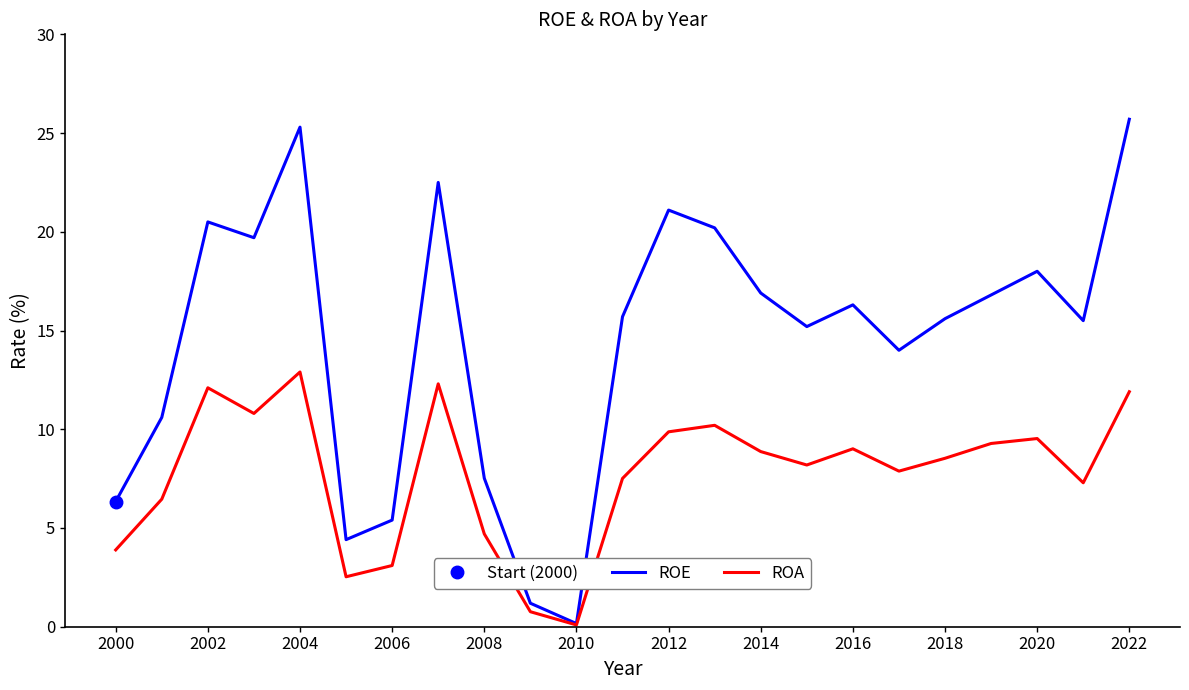

List the series in order of their peak value, lowest first.

ROA, ROE